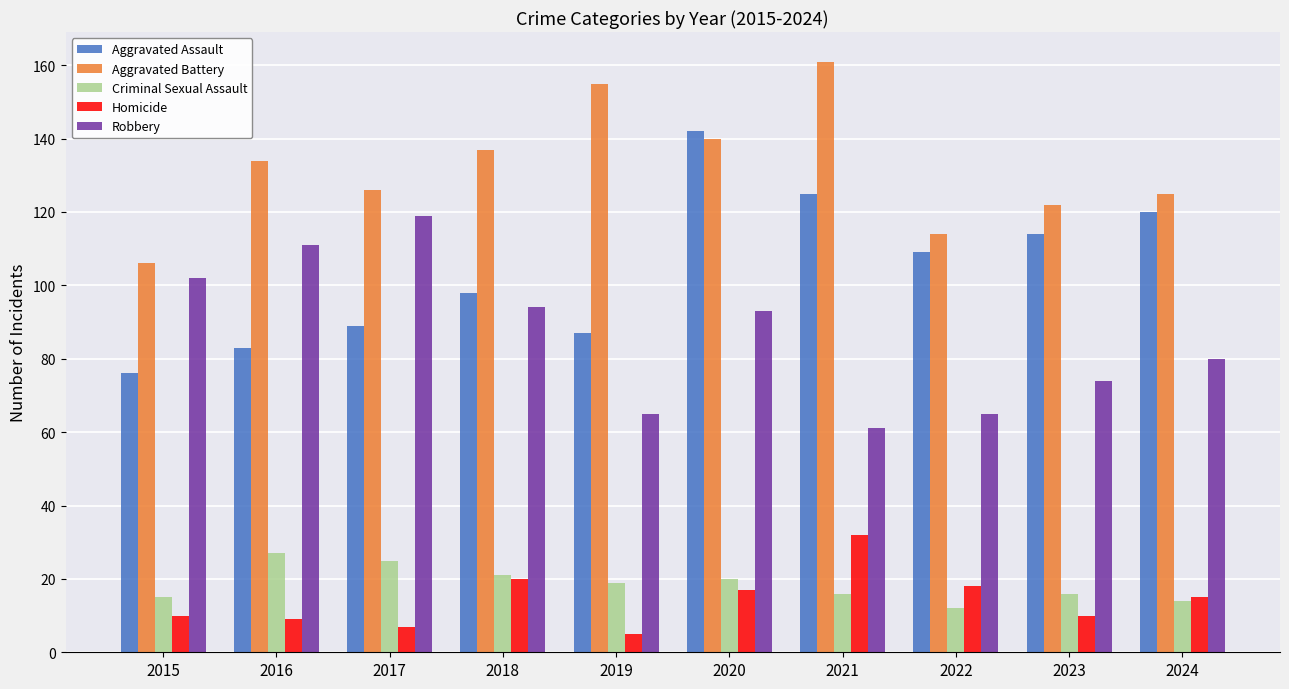

What is the spread (max minus min) of values at 2022?

102